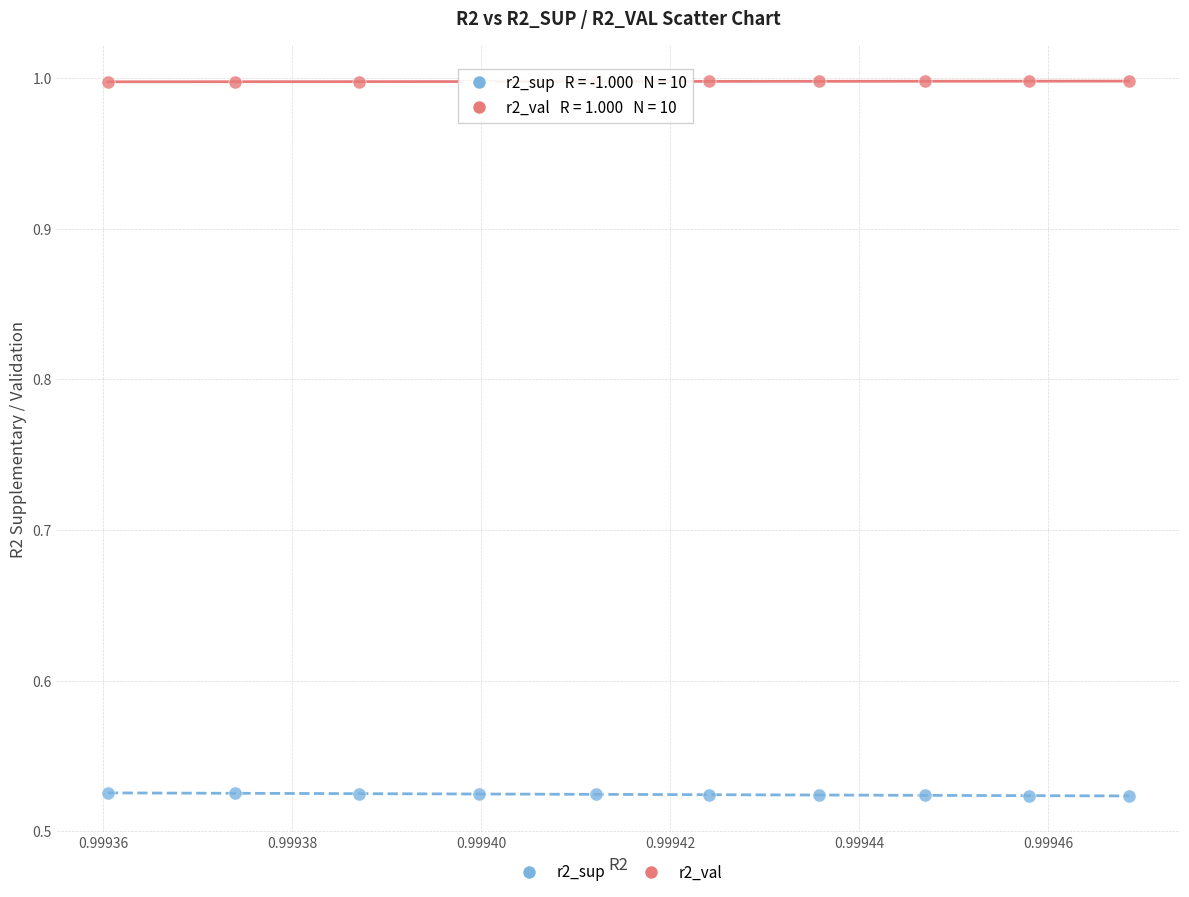

Which series reaches the maximum Y coordinate?

r2_val